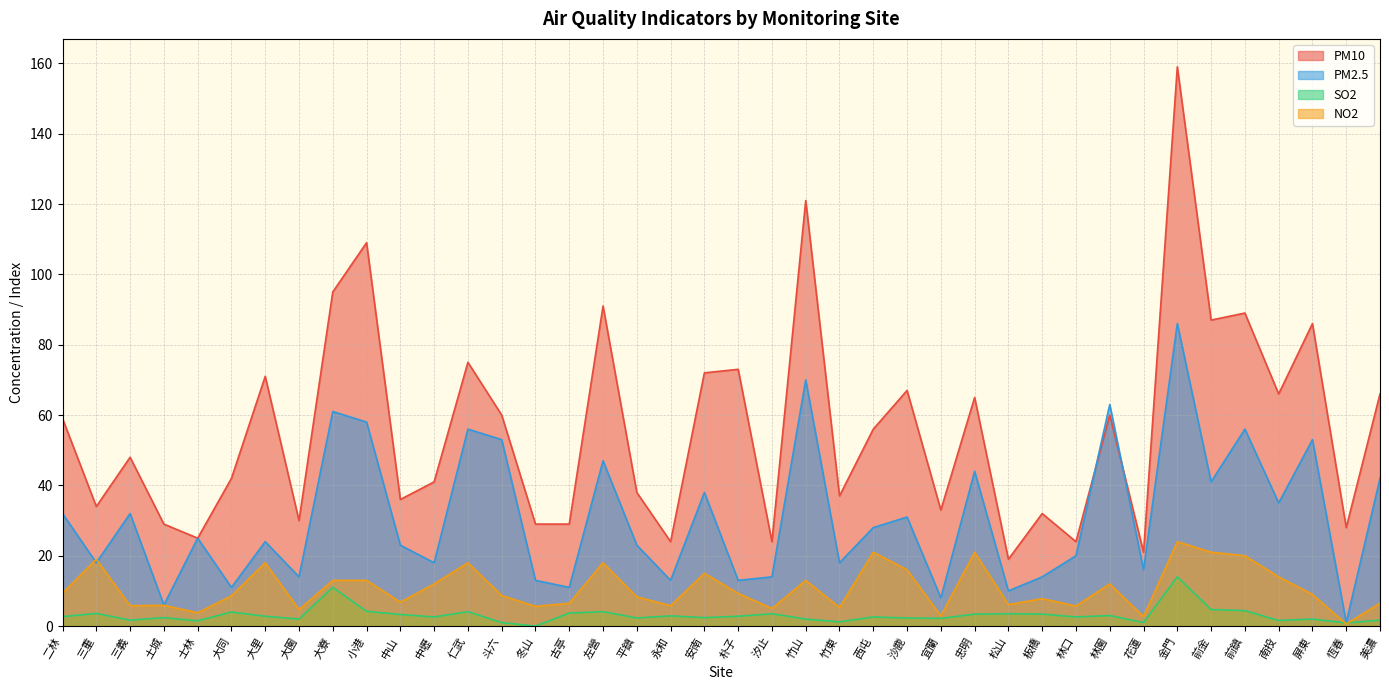

What position from the right is 安南?

21